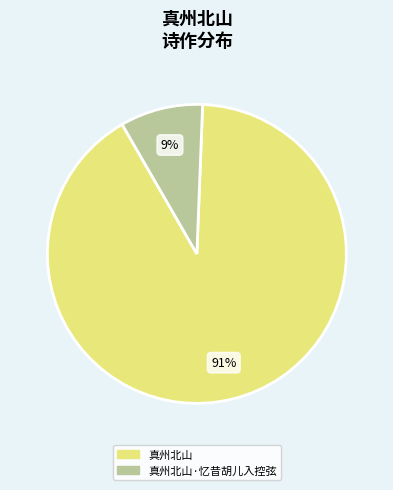

How many slices are in this pie chart?

2